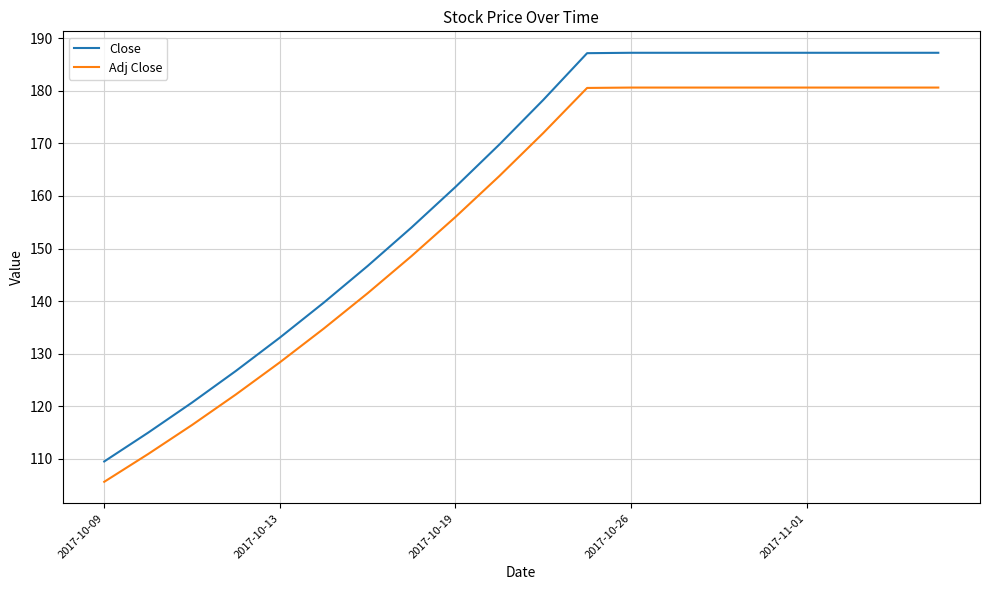

True or false: Close and Adj Close cross at least once.

False